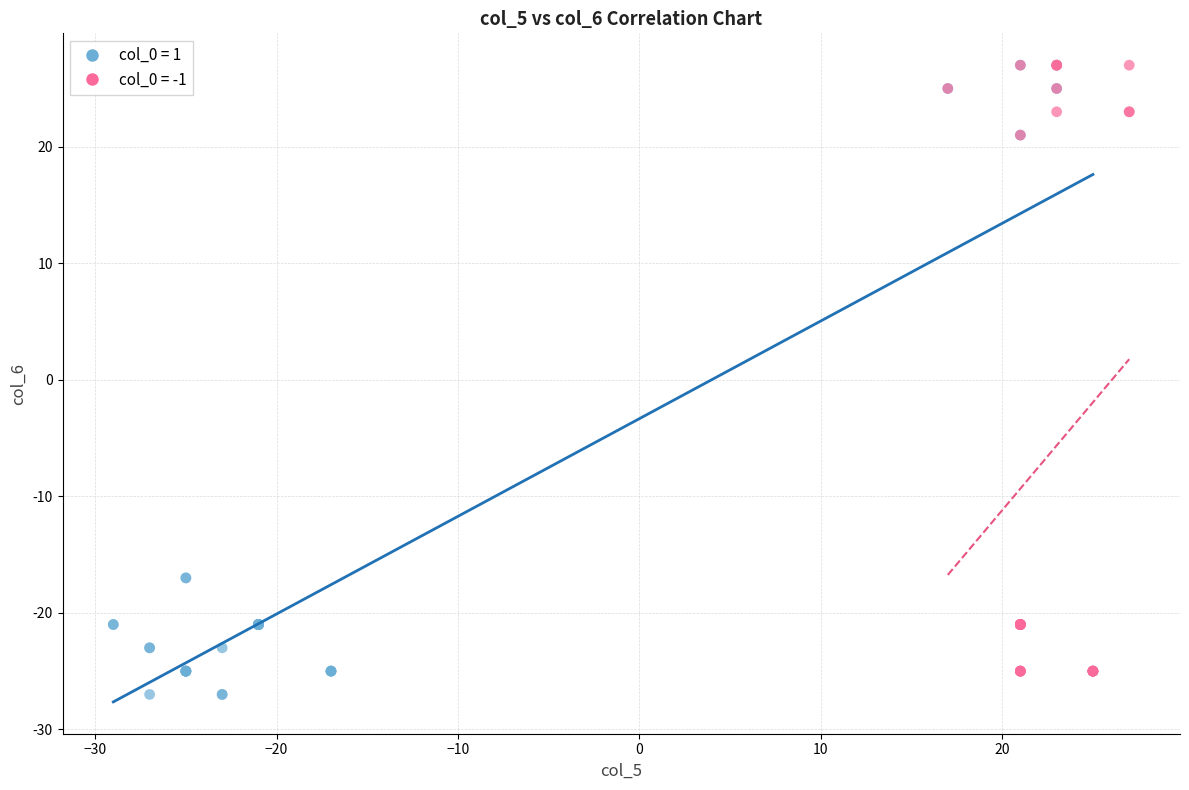

Which series has the largest Y range (max minus min)?

col_0 = 1